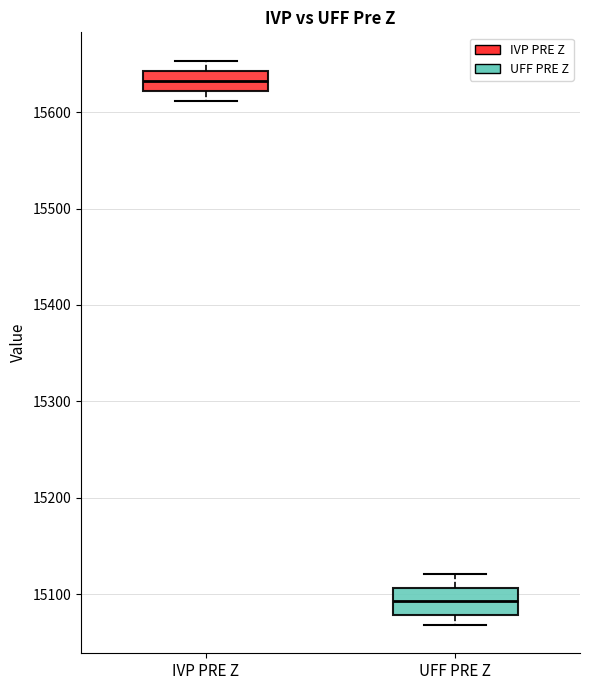

Reading left to right, read every box against the y-axis: the position of its median line, the range the box covers, and the ends of its whiskers. The values are not printed on the chart, so give them approximately, as read against the axis.

IVP PRE Z: median 15630, box 15620 to 15640, whiskers 15610 to 15650
UFF PRE Z: median 15090, box 15080 to 15110, whiskers 15070 to 15120